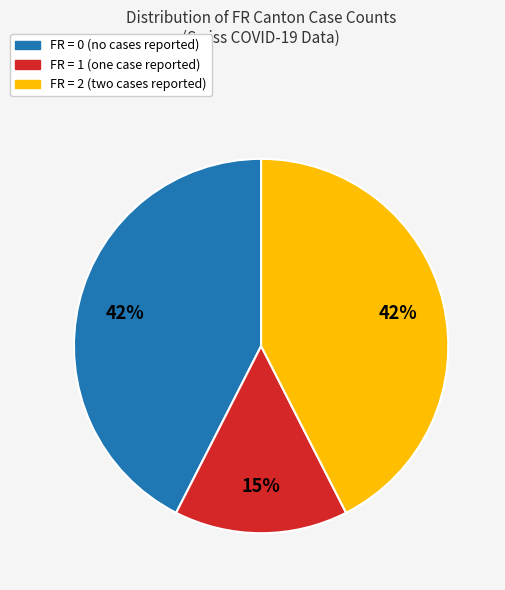

To the nearest percent, what is the difference between the largest and smallest slice percentages?

27%